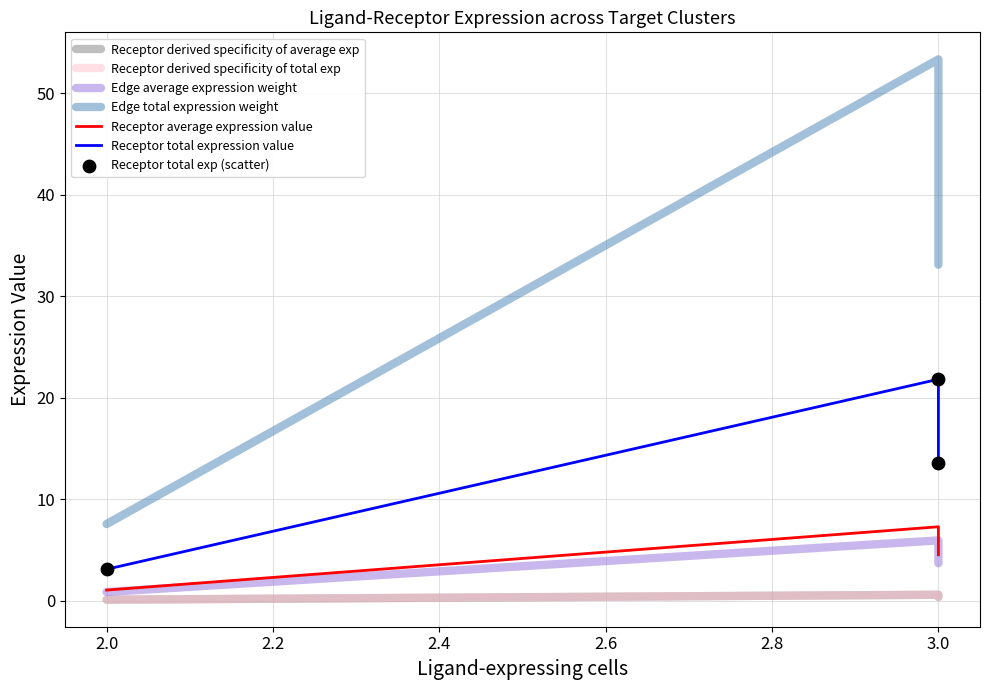

At how many categories does at least one series exceed 48?

1